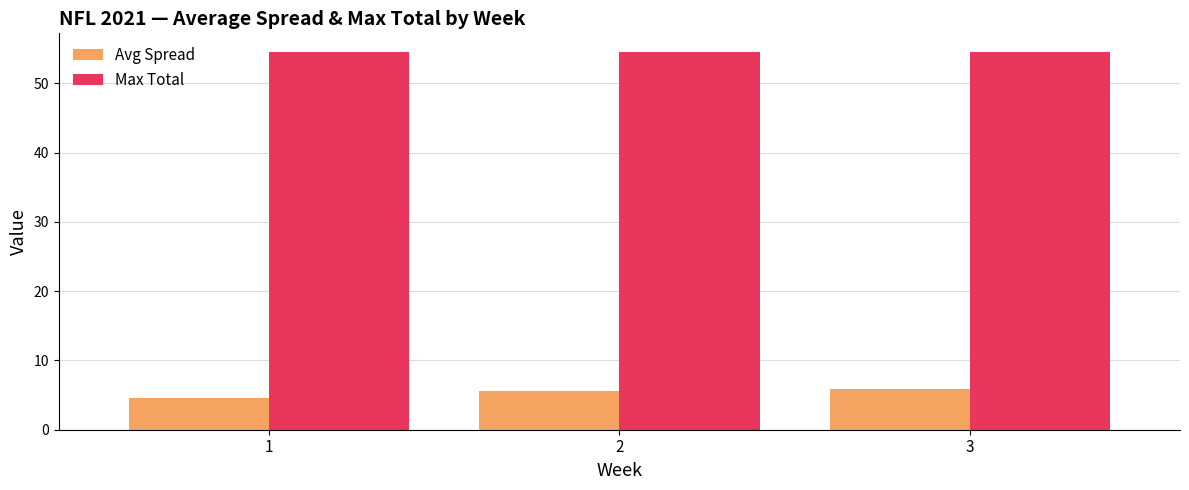

Which series has the widest spread of values?

Avg Spread